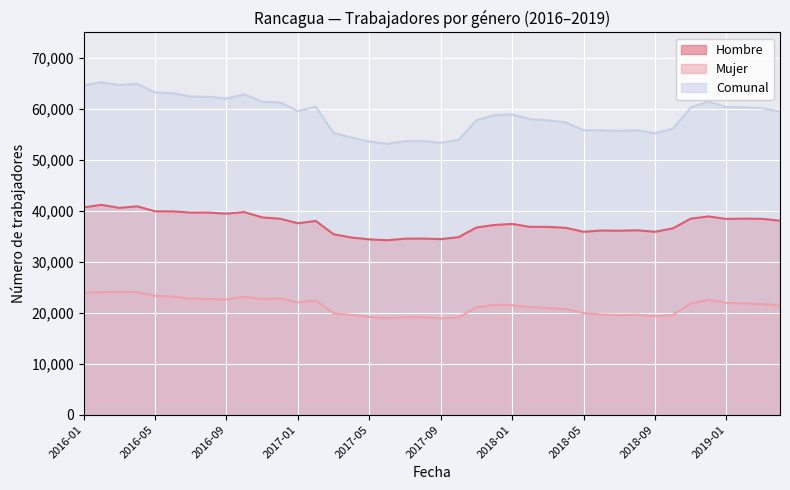

What are all the series names shown in the legend?

Hombre (line), Mujer (line), Comunal (line)